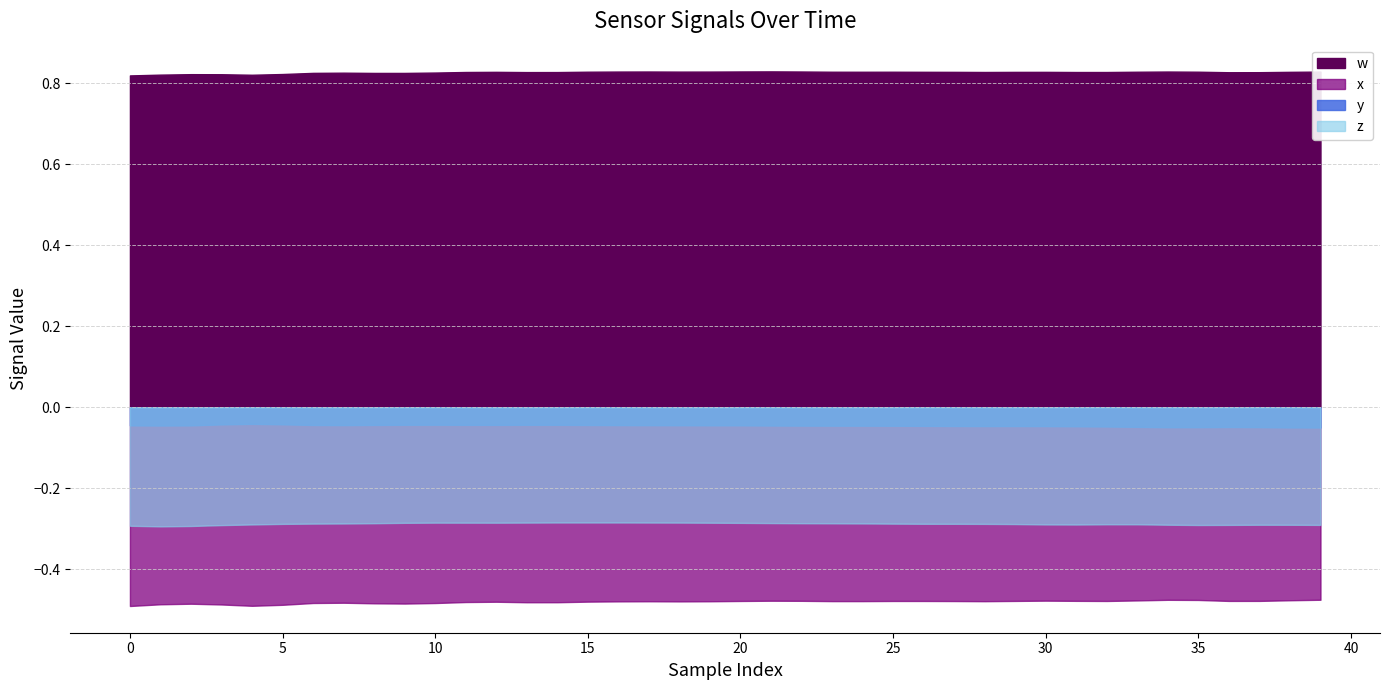

Where is x nearest to the value 0?

39